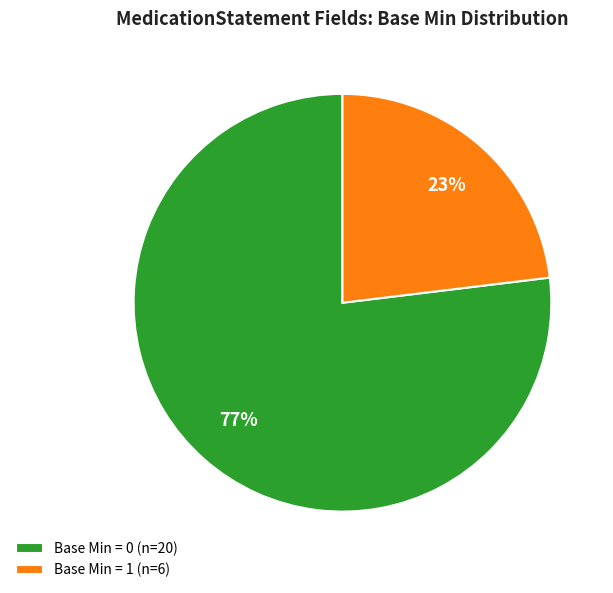

Is there a majority slice in this chart?

Yes